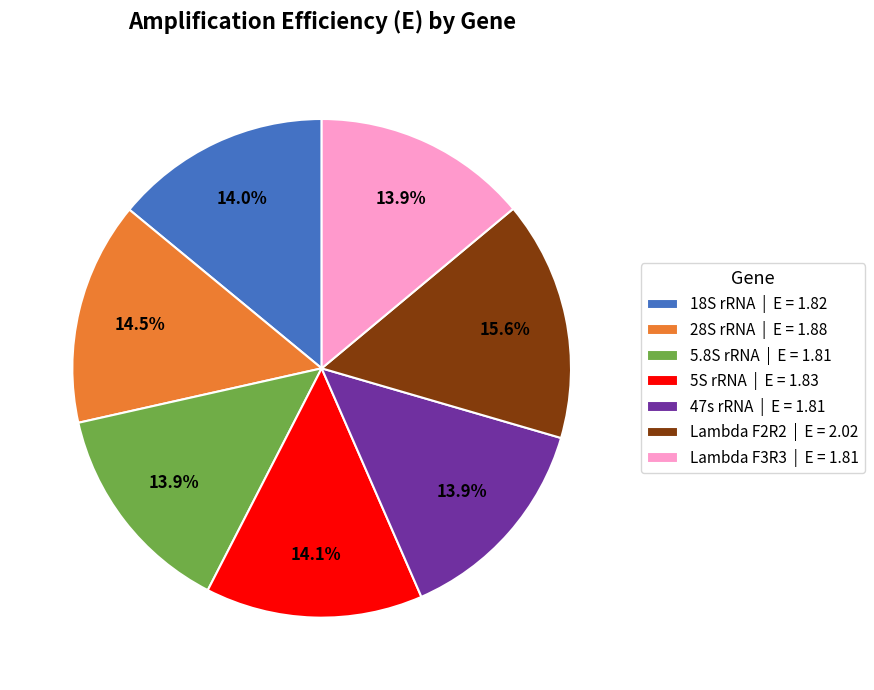

The 47s rRNA slice represents 24% of the pie. True or false?

False